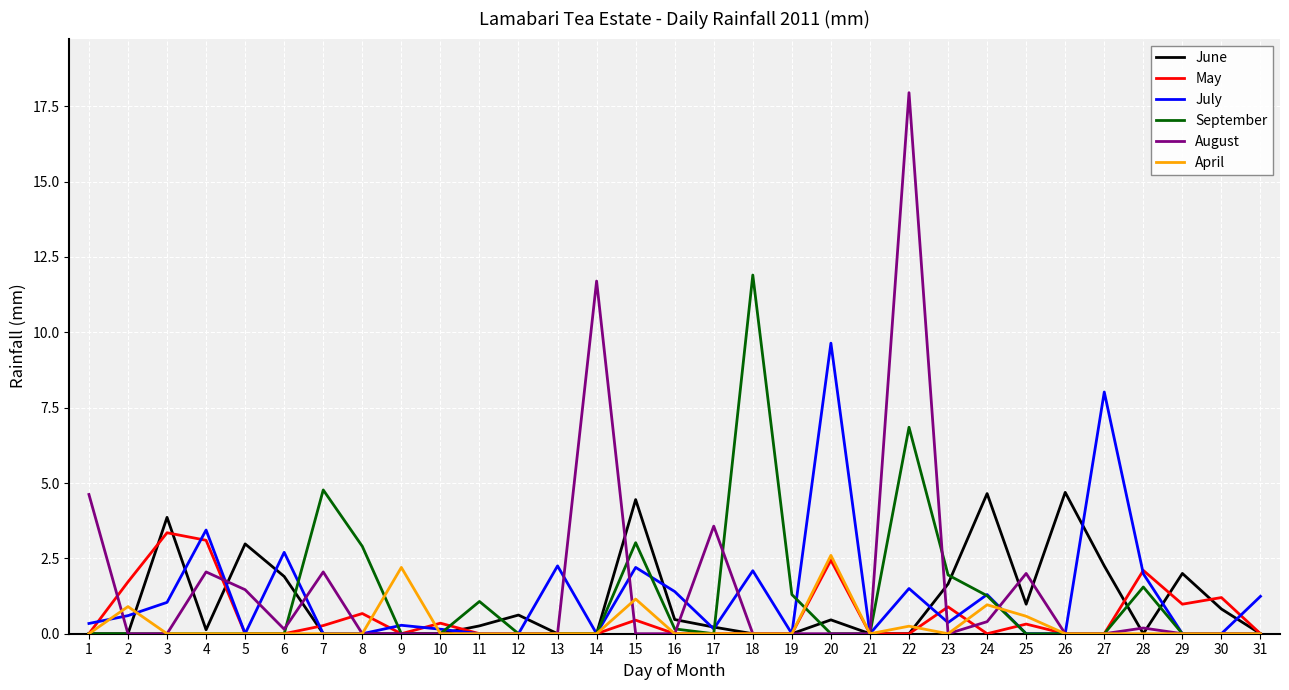

Is the value of September at 25 greater than the value of May at 29?

No